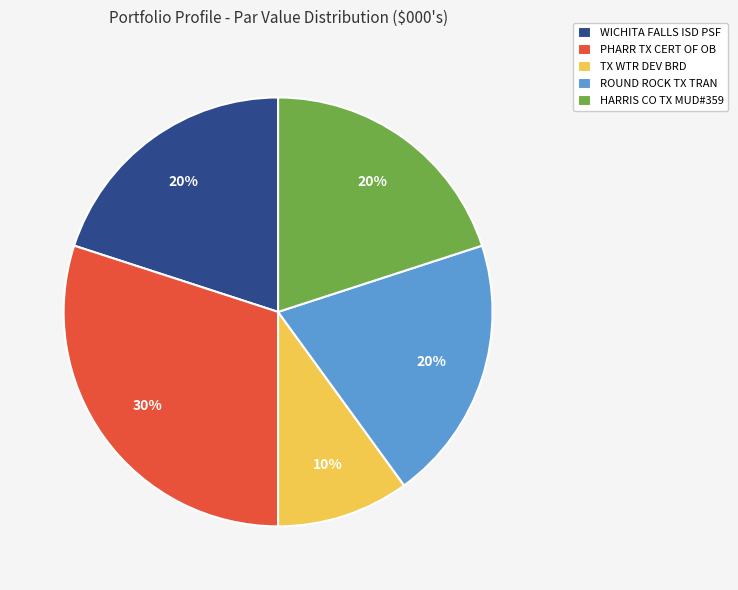

The ROUND ROCK TX TRAN slice represents 20% of the pie. True or false?

True